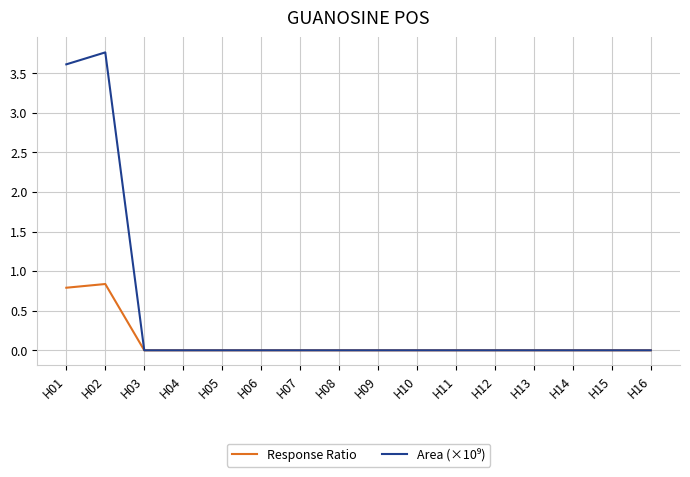

Which label corresponds to the largest value in the chart?

H02